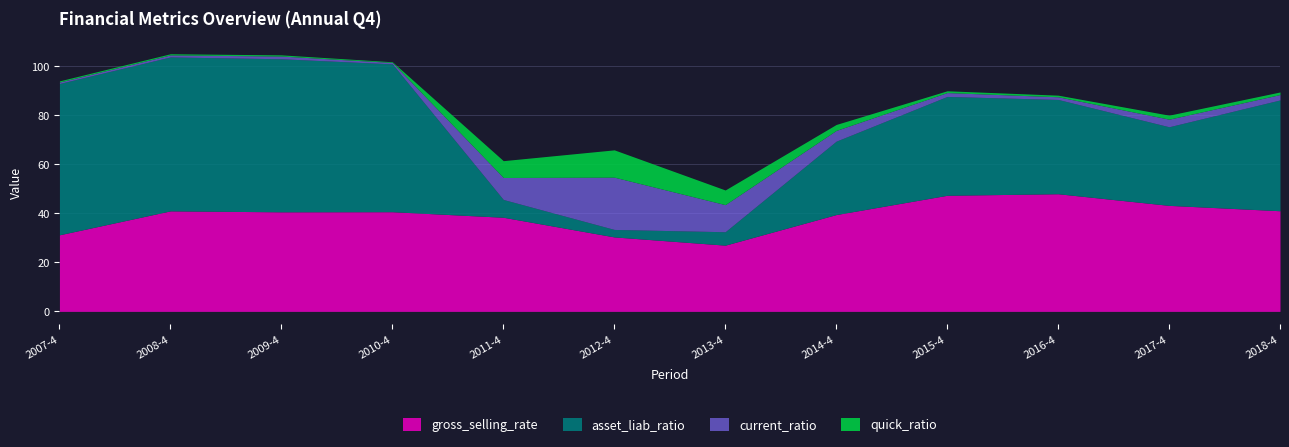

What is the label of the 1st point from the left?

2007-4